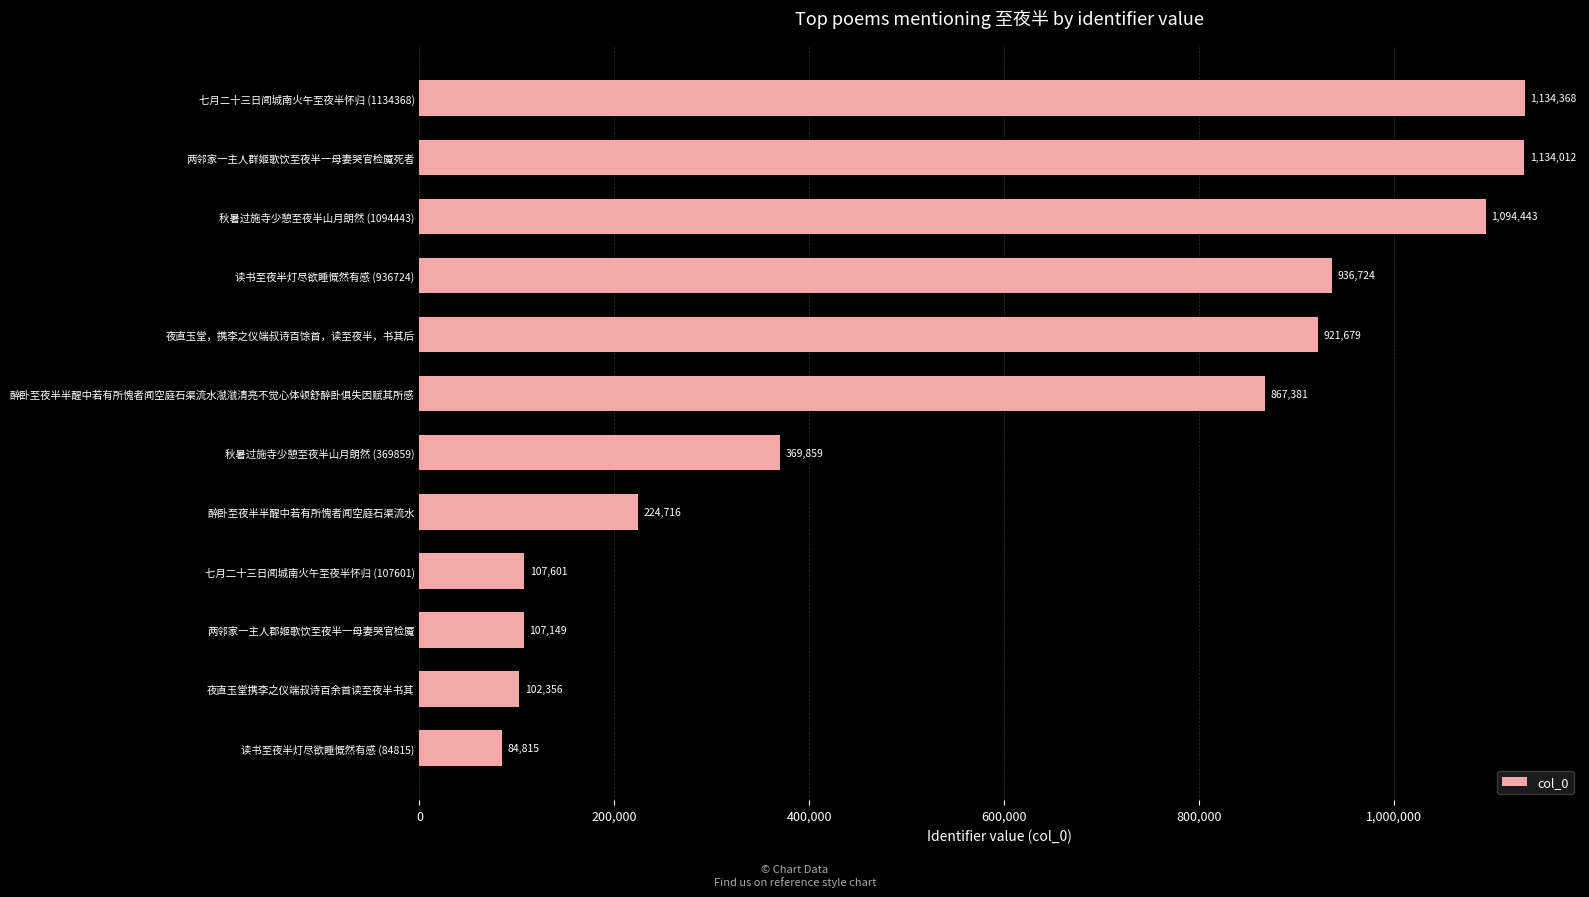

How many distinct data groups are displayed?

1